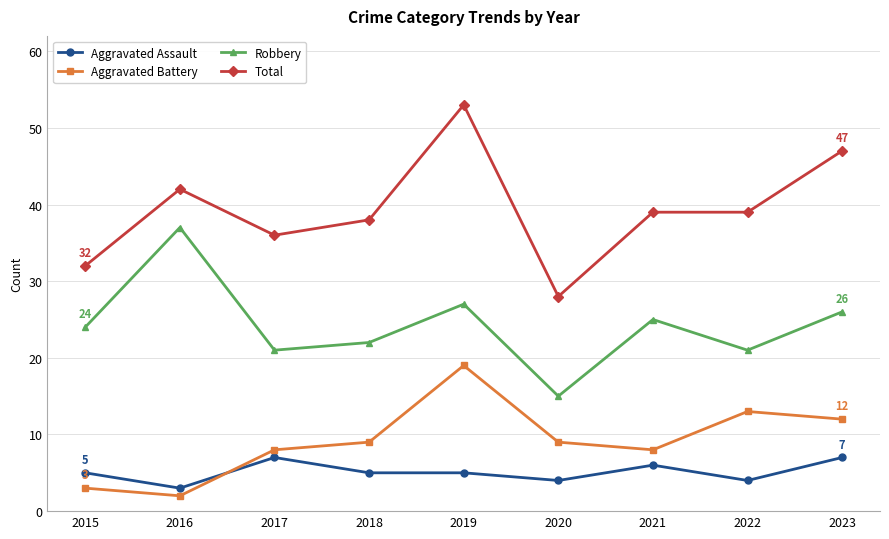

Does the chart have visible grid lines?

Yes